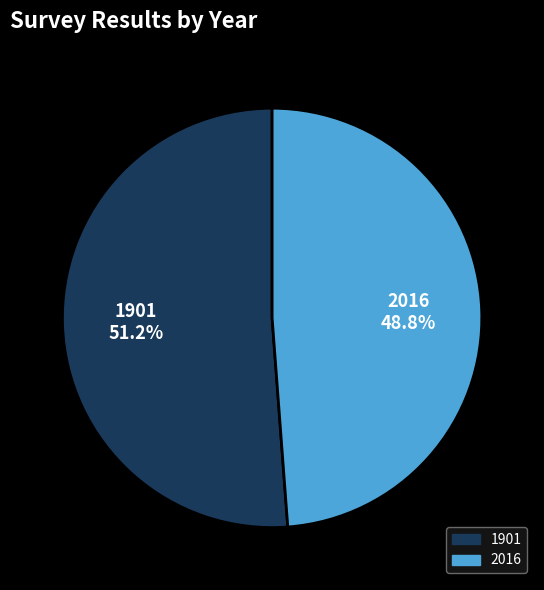

What percentage is the 2016 slice, to the nearest percent?

49%